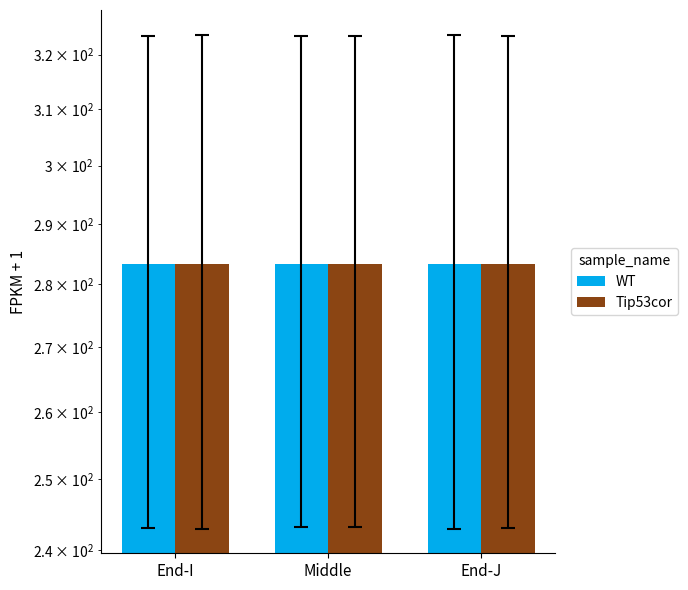

Reading right to left, what are all the values shown in this chart?

WT: 283.3	283.3	283.3
Tip53cor: 283.3	283.3	283.3